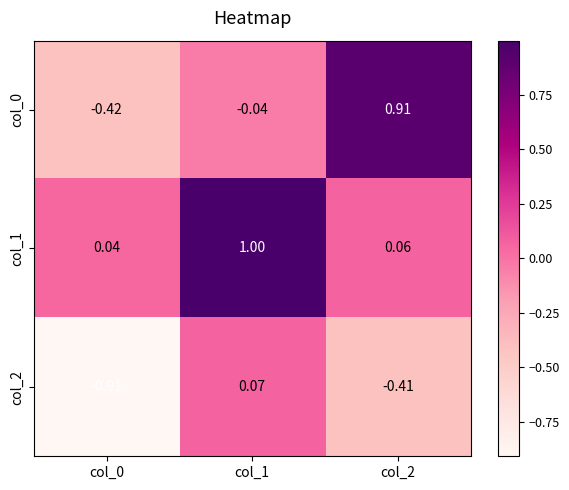

How many categories are shown in the chart?

3